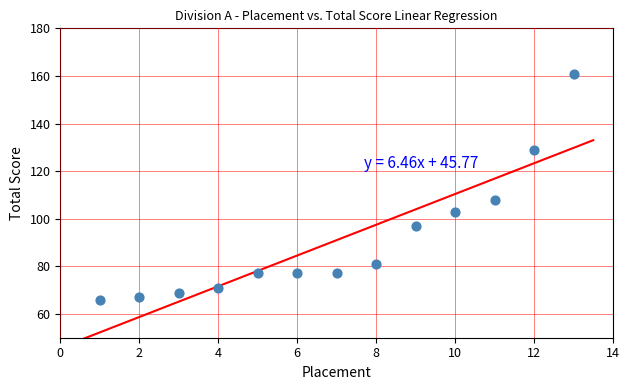

What Y value in the scatter plot is closest to 113?

108